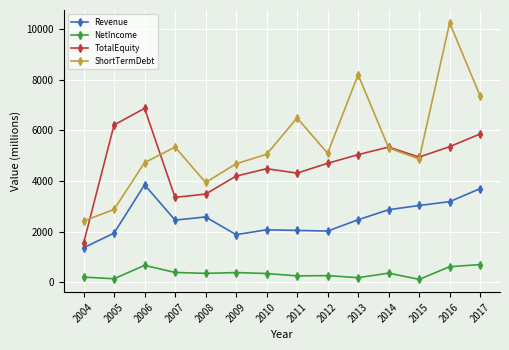

Where is the first local minimum for ShortTermDebt?

2008